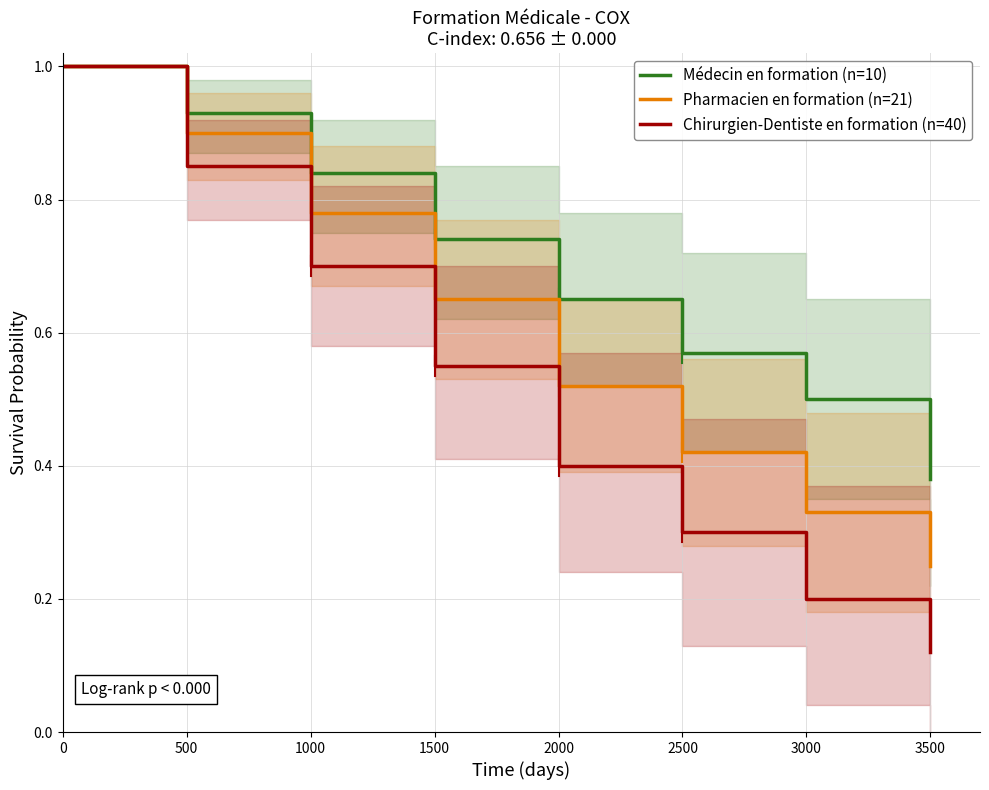

True or false: Médecin en formation (n=10) and Pharmacien en formation (n=21) cross at least once.

False